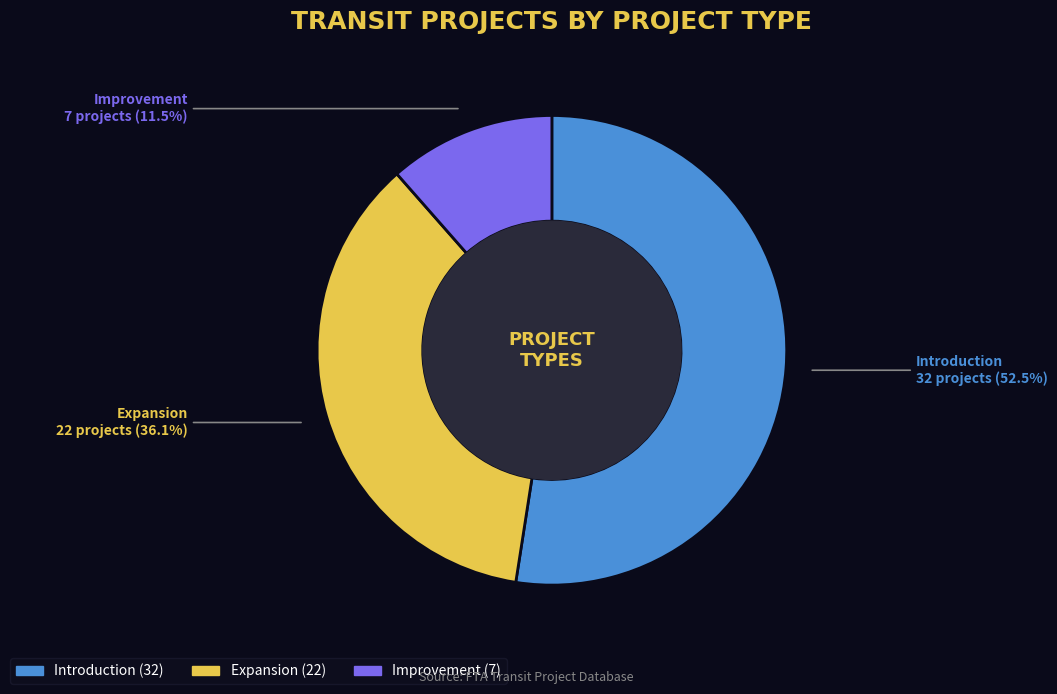

To the nearest percent, what portion does Expansion represent?

36%